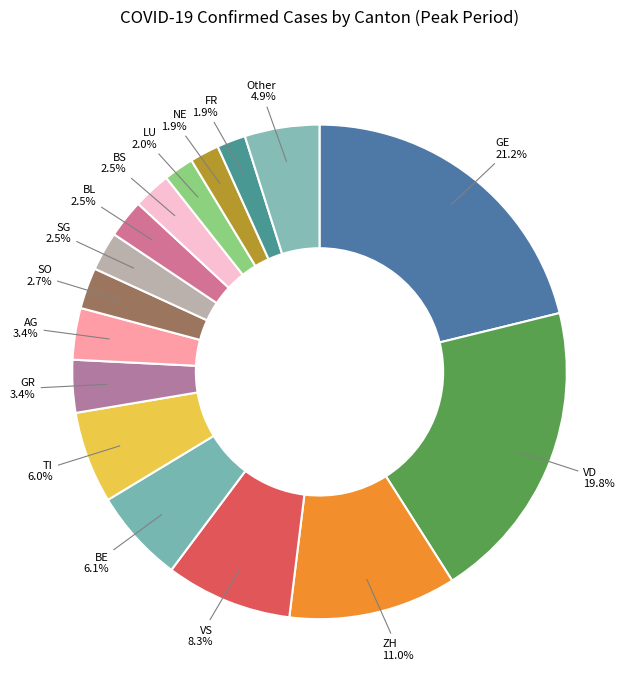

Combined, do ZH and NE account for over 50%?

No